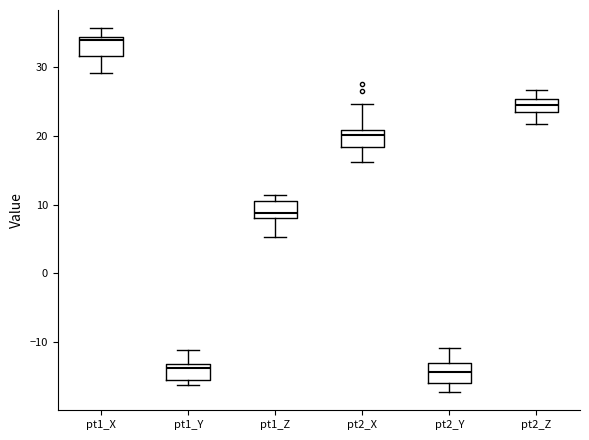

Reading left to right, transcribe this box plot: for each box, give where its median line is, the range the box spans, and where its two whiskers end, as read against the y-axis. The values are not printed on the chart, so give them approximately, as read against the axis.

pt1_X: median 34 (just below the box's upper edge), box 32 to 34, whiskers 29 to 36
pt1_Y: median -14, box -15 to -13, whiskers -16 to -11
pt1_Z: median 9, box 8 to 11, whiskers 5 to 11 (just above the box's upper edge)
pt2_X: median 20, box 18 to 21, whiskers 16 to 25
pt2_Y: median -14, box -16 to -13, whiskers -17 to -11
pt2_Z: median 24, box 23 to 25, whiskers 22 to 27